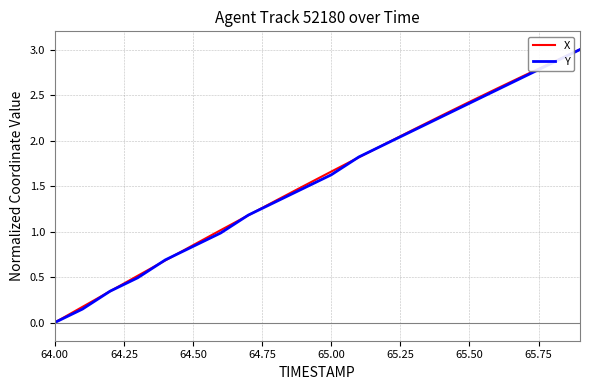

What is the highest value of the X series?

3.0